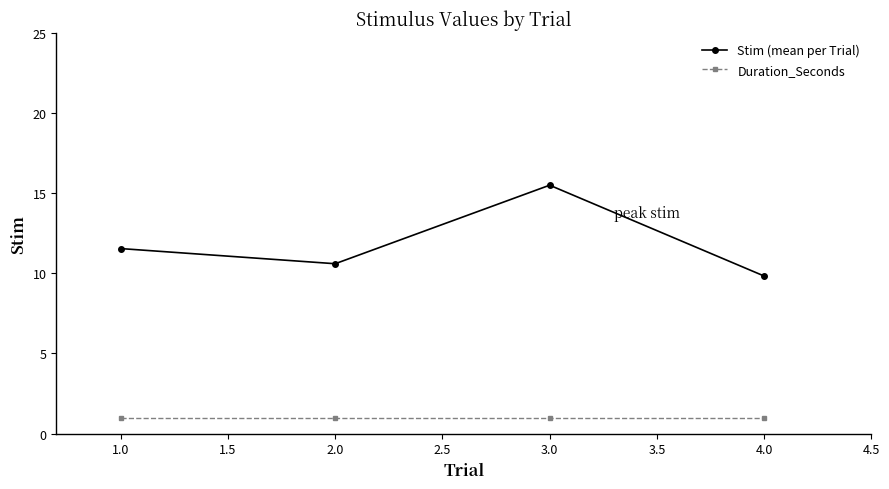

What position from the right is 4.0?

1